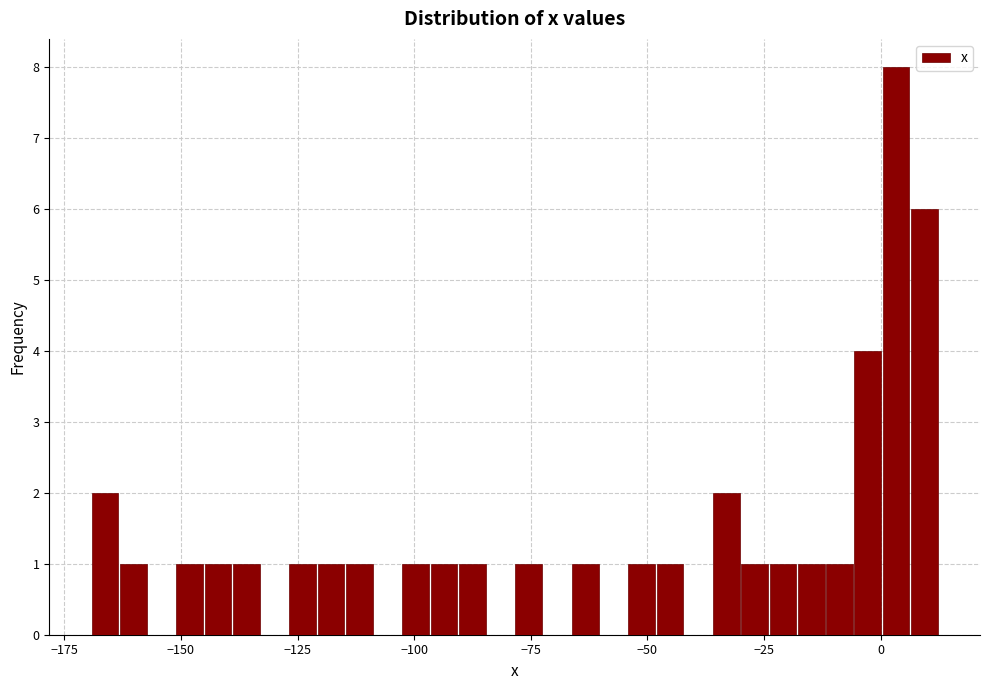

Read against the x-axis, roughly where is the centre of the tallest bar?

5